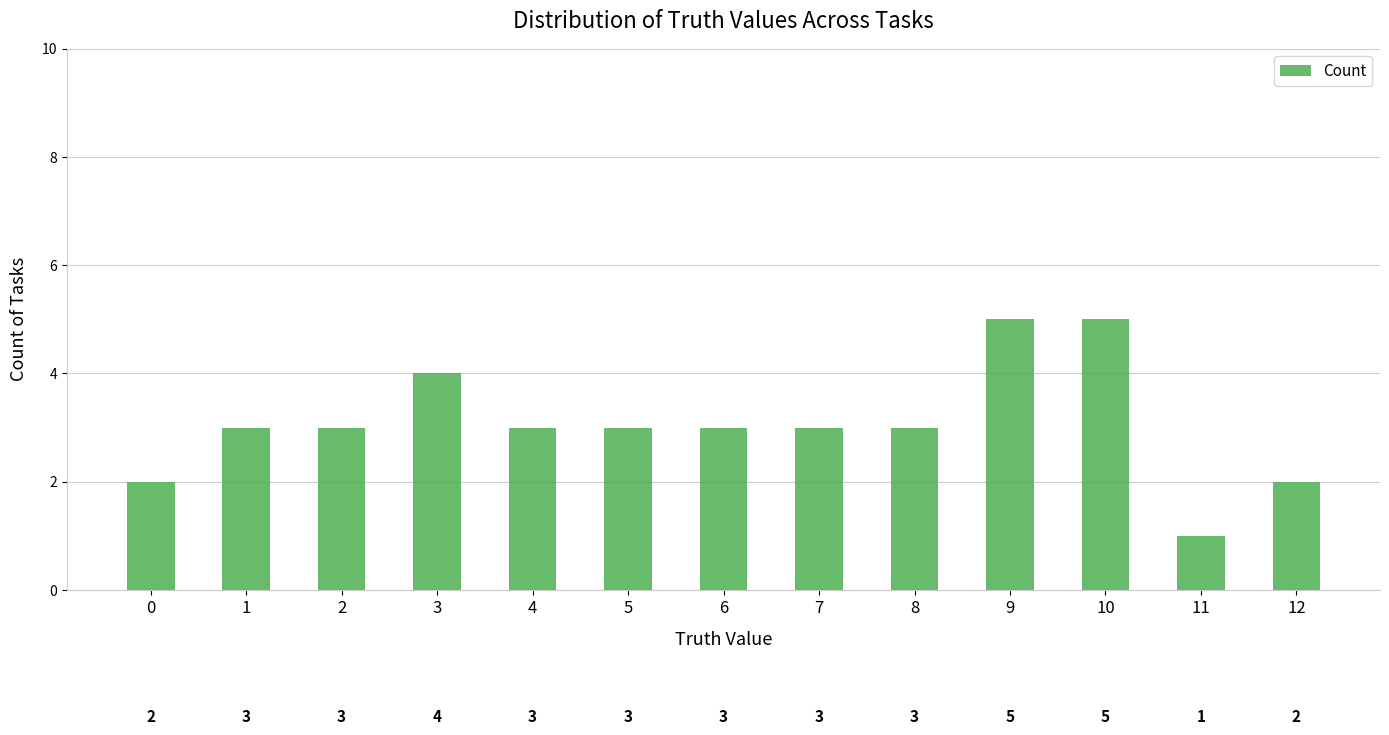

The chart shows a value of 2 at 0. True or false?

True